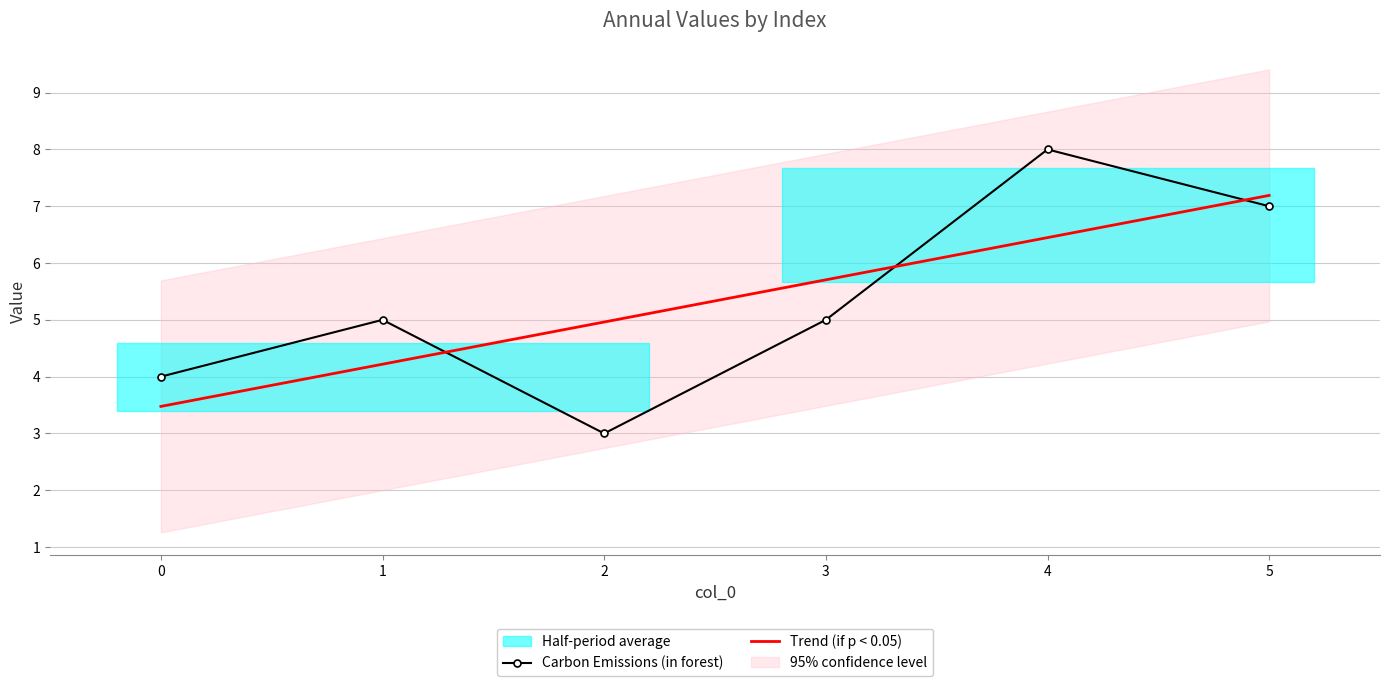

At which label does Trend (if p < 0.05) reach its peak?

5